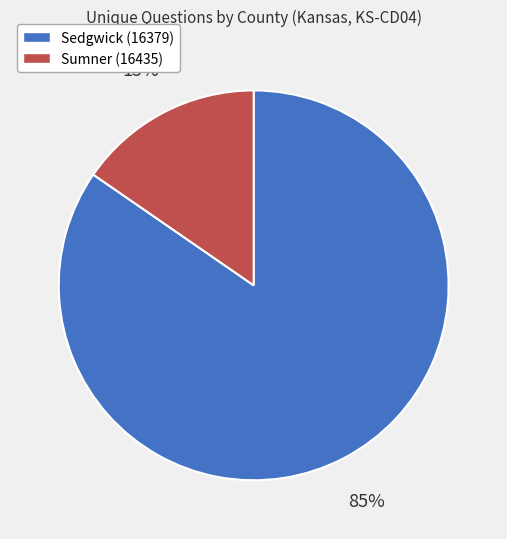

Is there a majority slice in this chart?

Yes